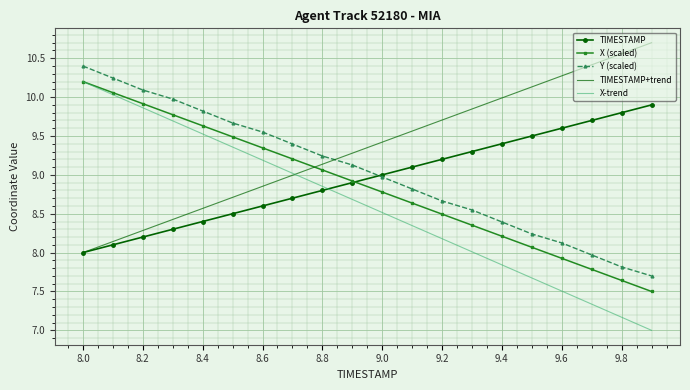

True or false: X-trend and Y (scaled) intersect in this chart.

False